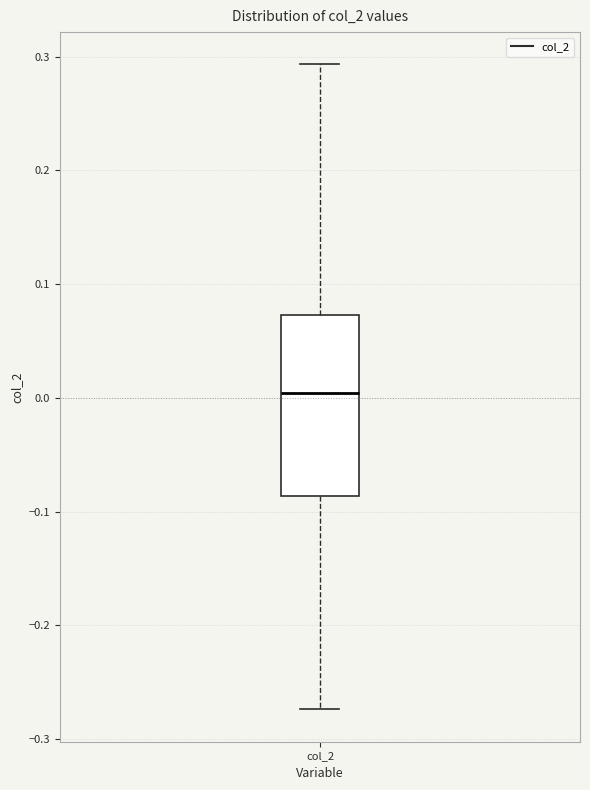

Transcribe this box plot: give where the median line is, the range the box spans, and where the two whiskers end, as read against the y-axis. The values are not printed on the chart, so give them approximately, as read against the axis.

median 0.00, box -0.09 to 0.07, whiskers -0.27 to 0.29